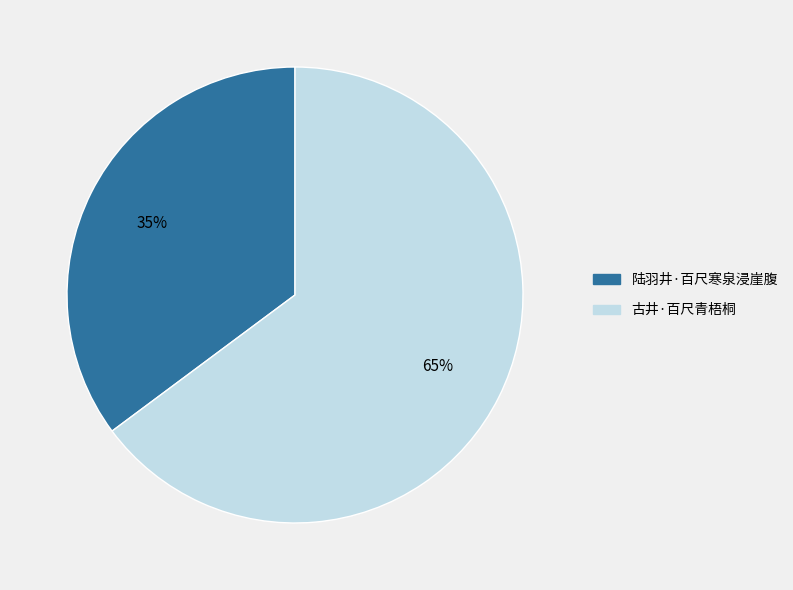

To the nearest percent, what is the difference between the largest and smallest slice percentages?

30%